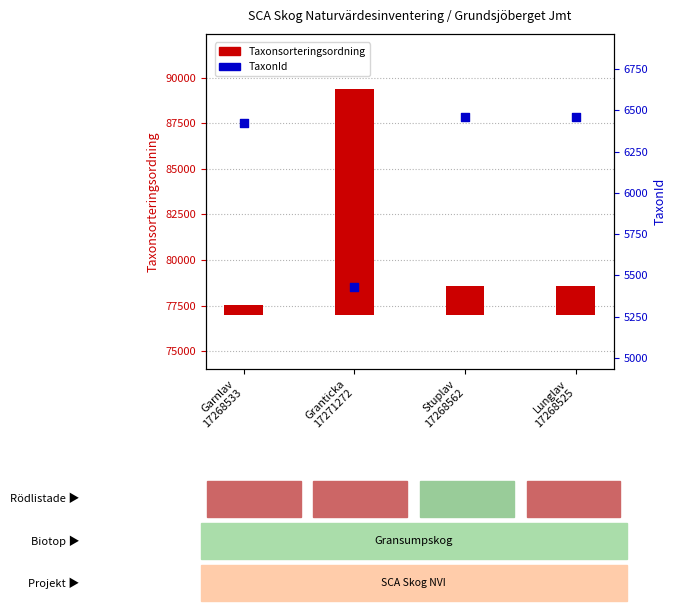

Which series contains the highest Y value?

Taxonsorteringsordning